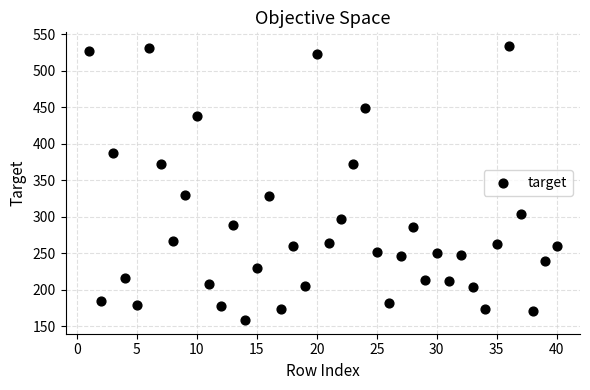

What is the range of Y values (max minus min)?

375.5